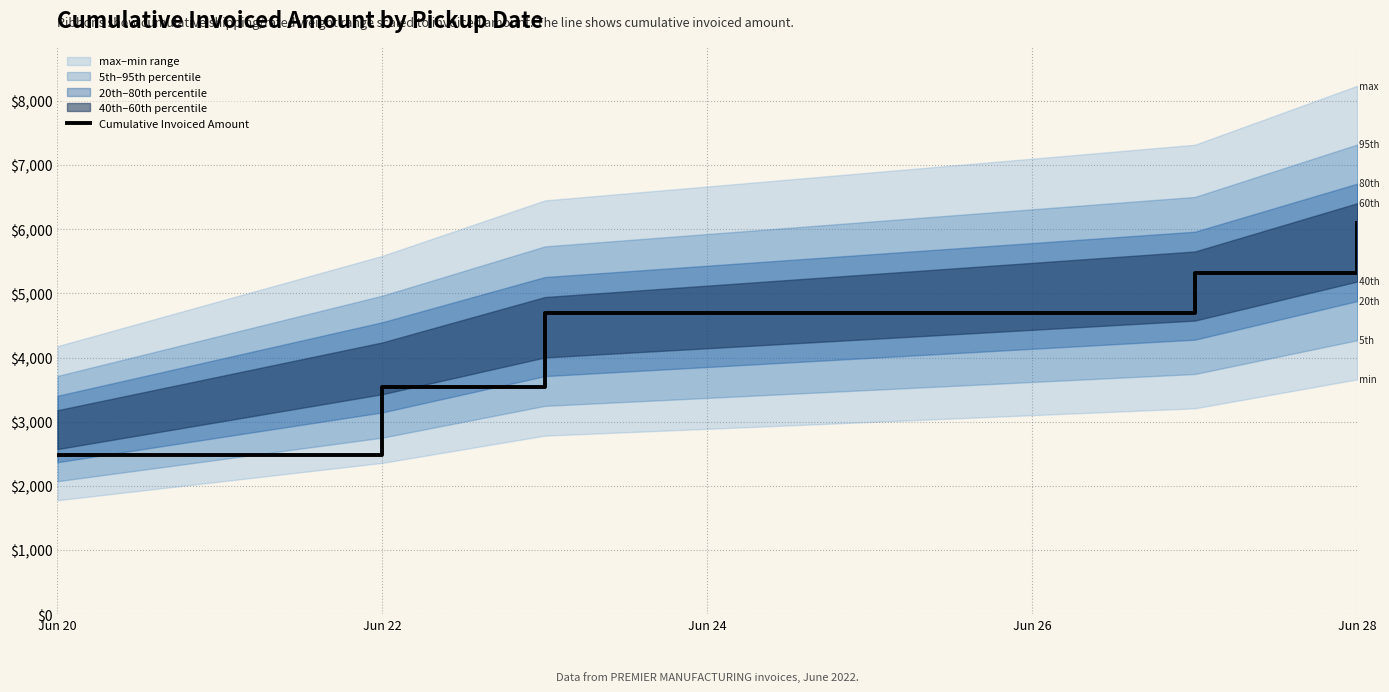

Which category has the lowest value across all series?

Jun 20